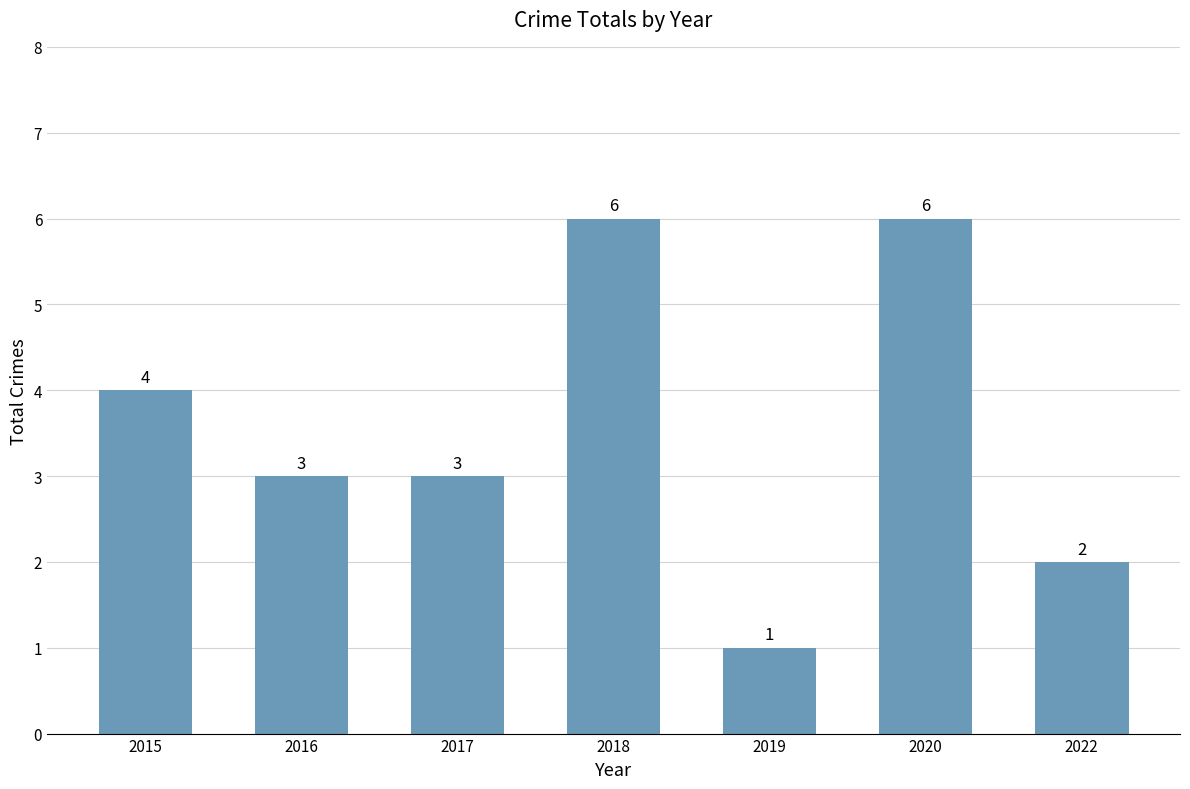

Reading left to right, what are all the values shown in this chart?

4	3	3	6	1	6	2